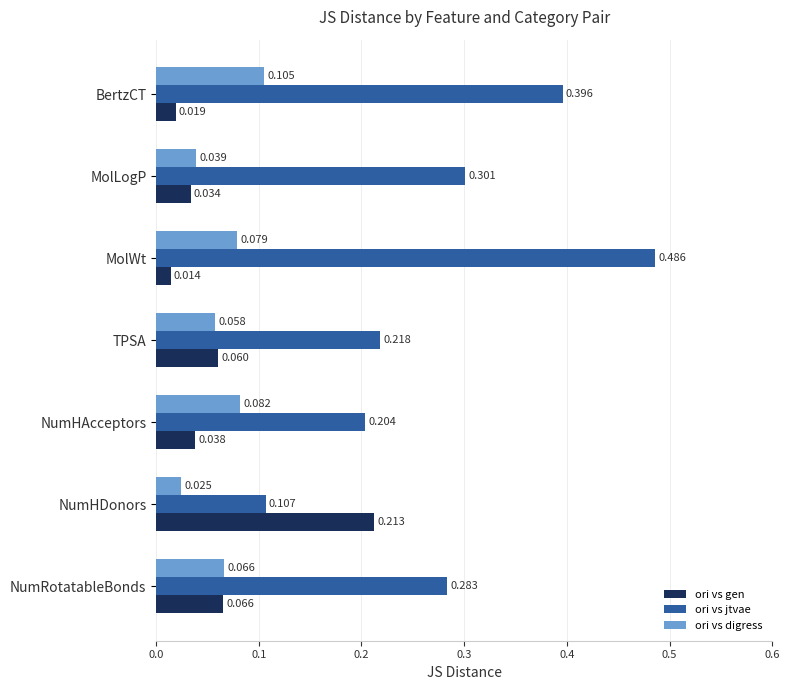

Which label corresponds to the smallest value in the chart?

MolWt